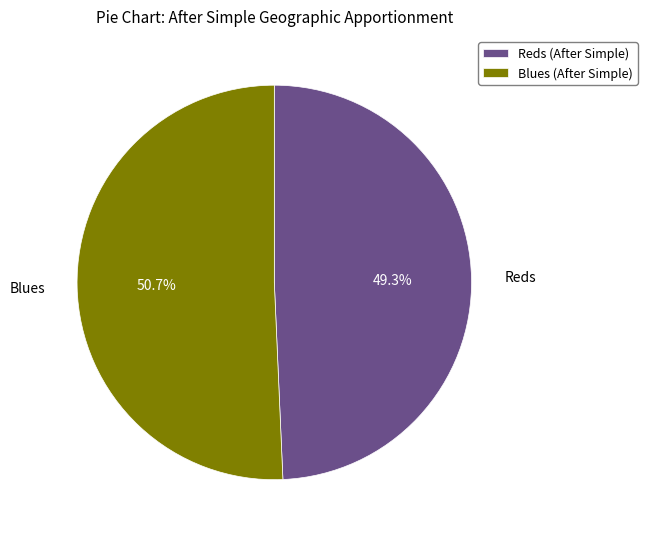

Which slice is the smallest?

Reds (After Simple)